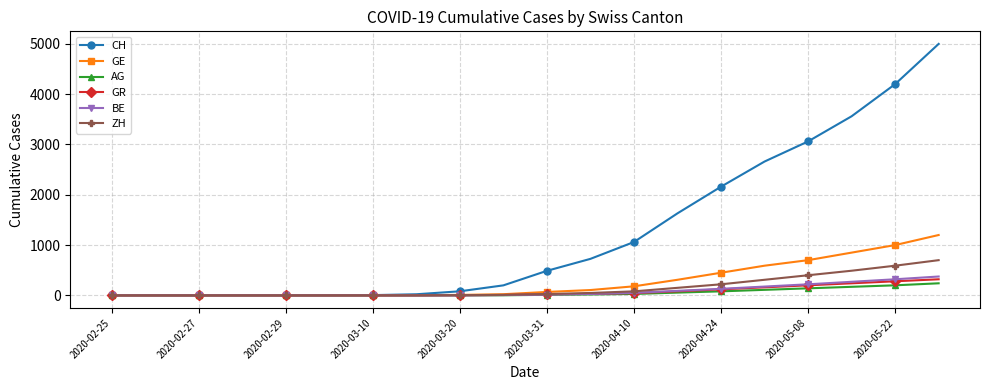

Which series has the largest range (max minus min)?

CH